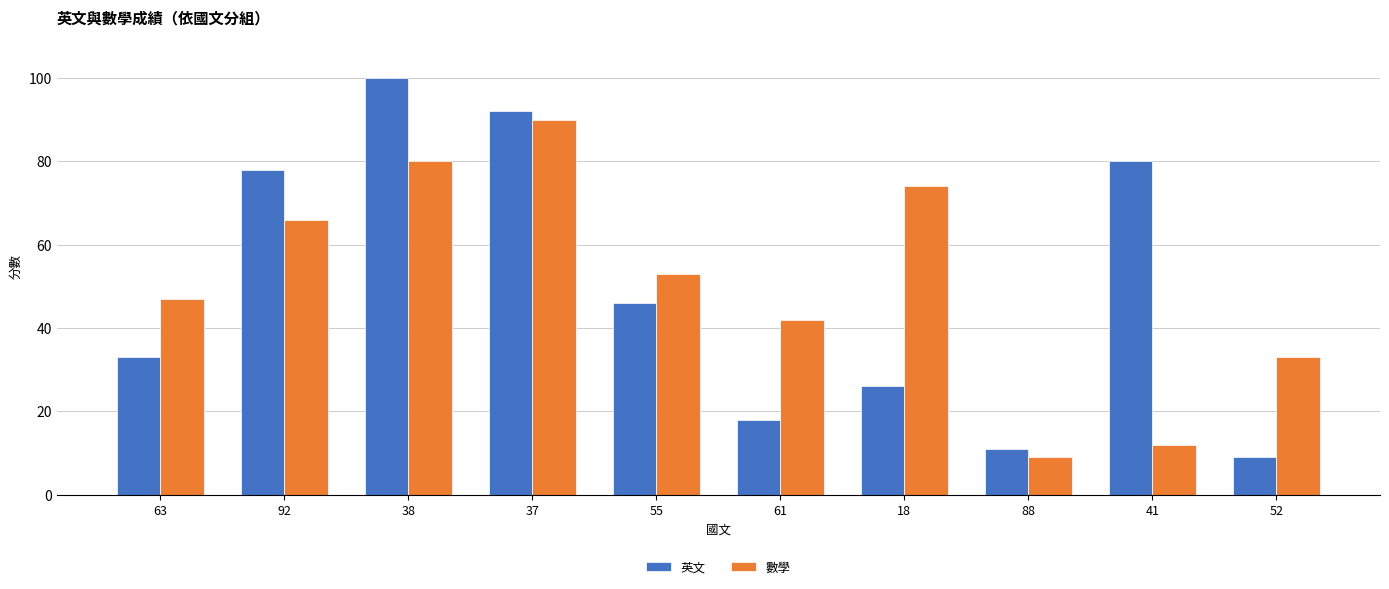

List the series in order of their overall mean, lowest first.

英文, 數學